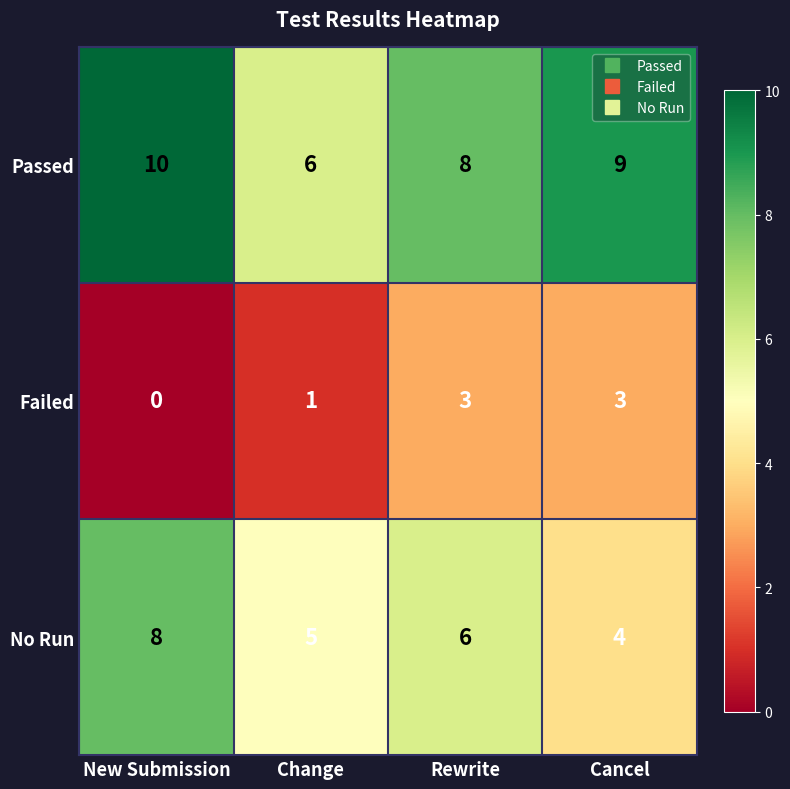

Reading left to right, what are all the values shown in this chart?

Passed: 10	6	8	9
Failed: 0	1	3	3
No Run: 8	5	6	4